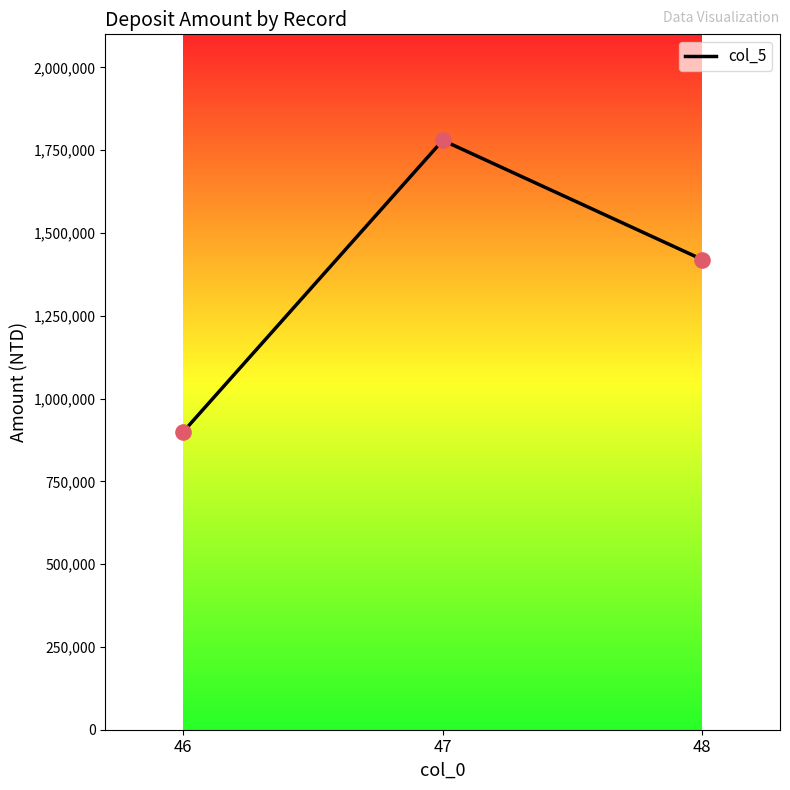

What is the change in value from 46 to 47?

+880000